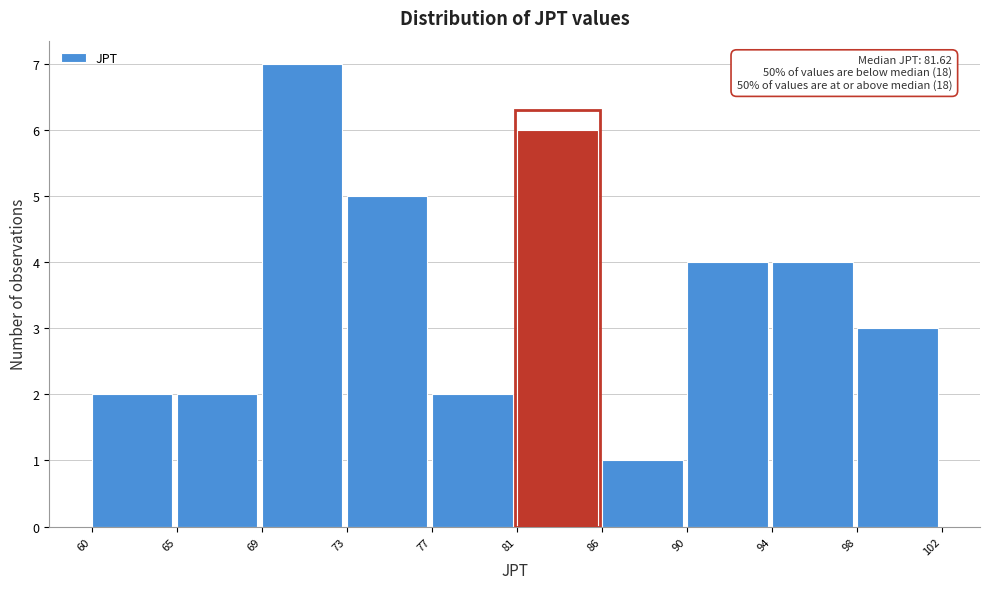

Reading left to right, extract all data points from this chart.

60=2	65=2	69=7	73=5	77=2	81=6	86=1	90=4	94=4	98=3